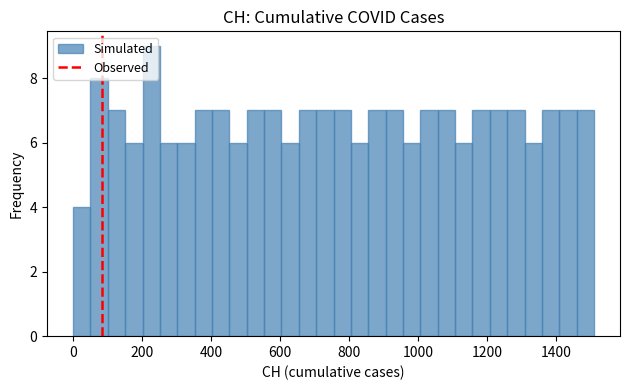

Read against the x-axis, roughly where is the centre of the tallest bar?

220